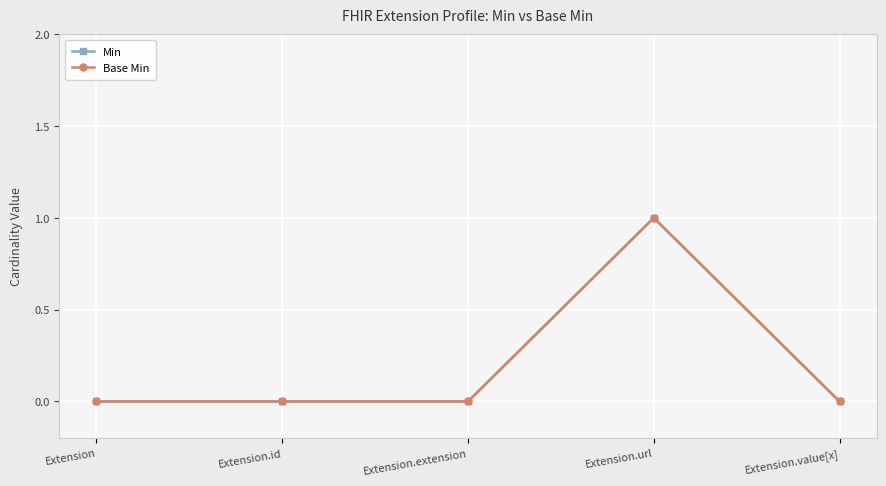

Reading left to right, list all the values displayed in this chart.

Min: Extension=0	Extension.id=0	Extension.extension=0	Extension.url=1	Extension.value[x]=0
Base Min: Extension=0	Extension.id=0	Extension.extension=0	Extension.url=1	Extension.value[x]=0